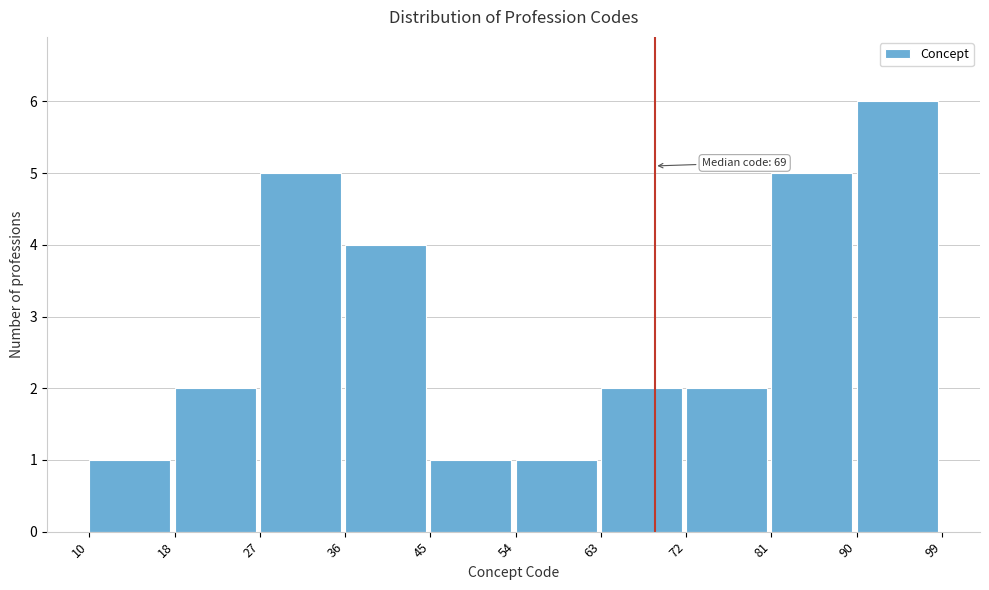

Which range on the x-axis has the tallest bar?

90 to 99